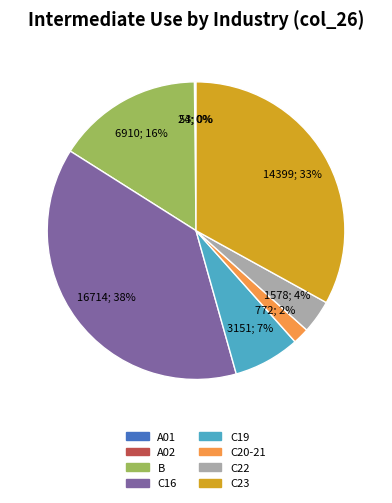

Is there any slice that represents more than half of the pie?

No